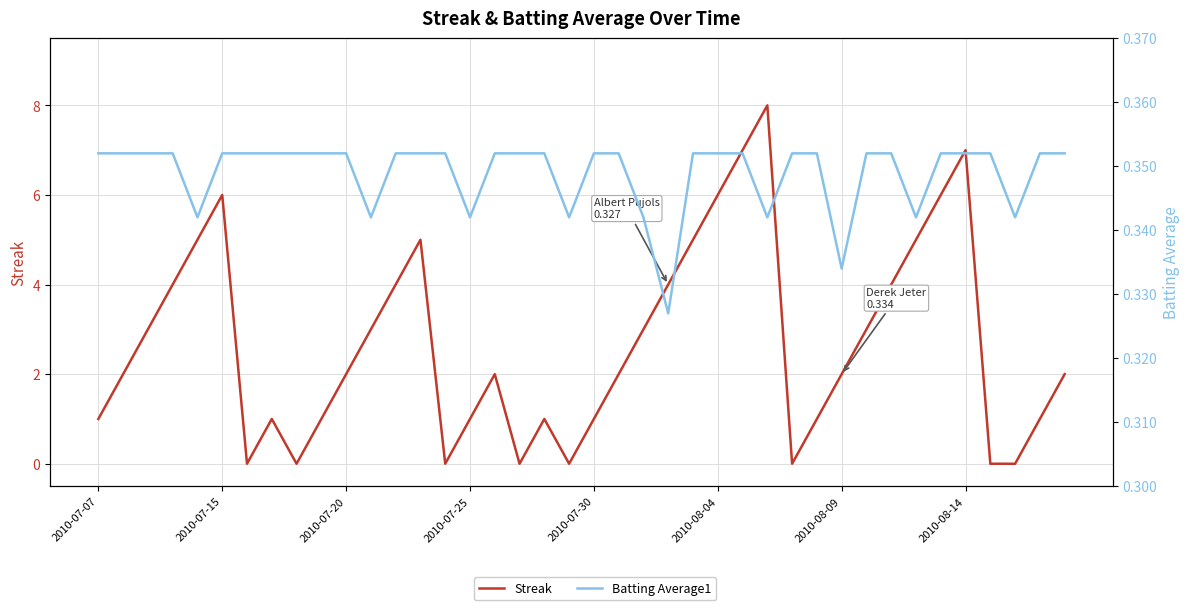

How many intersections are there between Streak and Batting Average1?

14